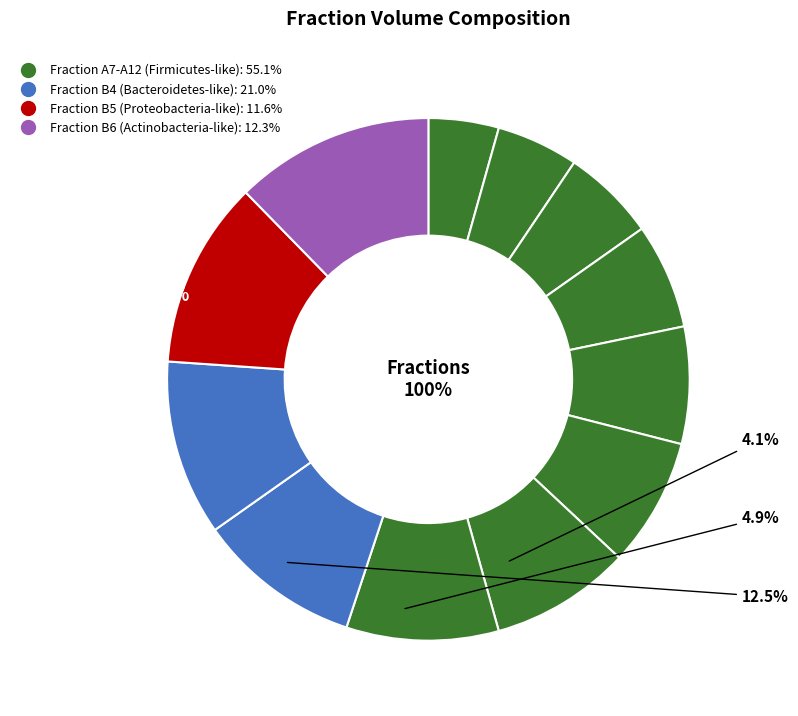

Is 1.A.10 the majority of the pie?

No